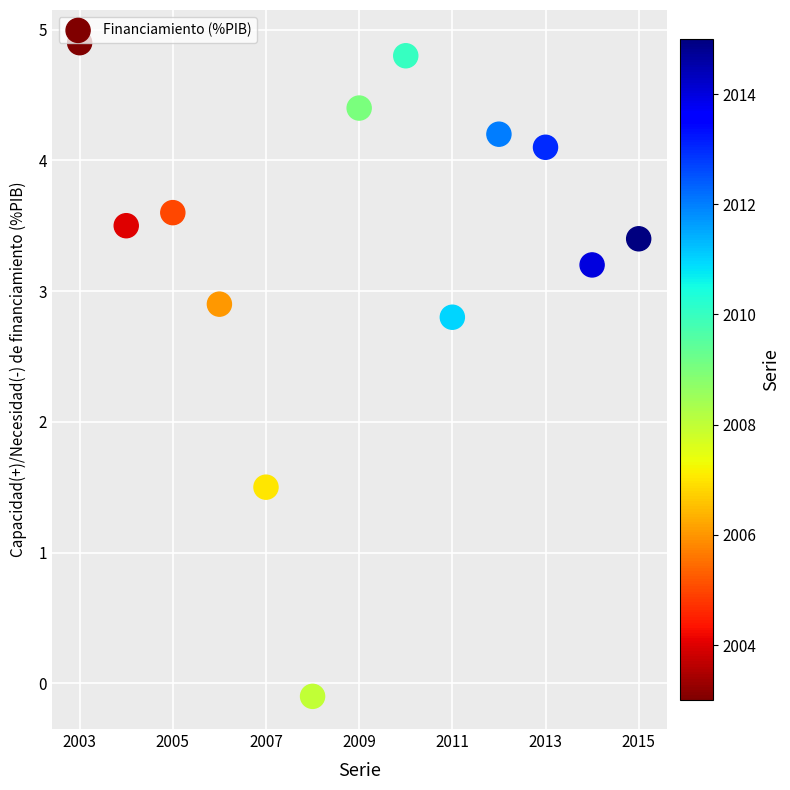

What is the range of X values (max minus min)?

12.0